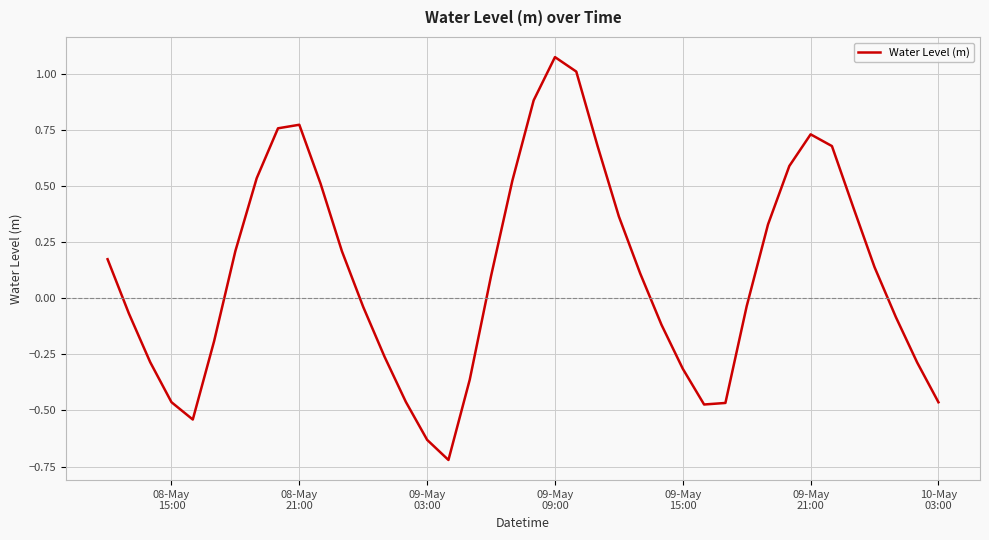

What is the difference between the maximum and minimum values?

1.8